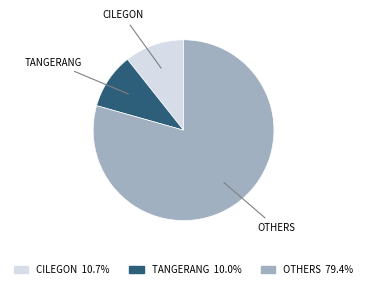

Is there any slice that represents more than half of the pie?

Yes